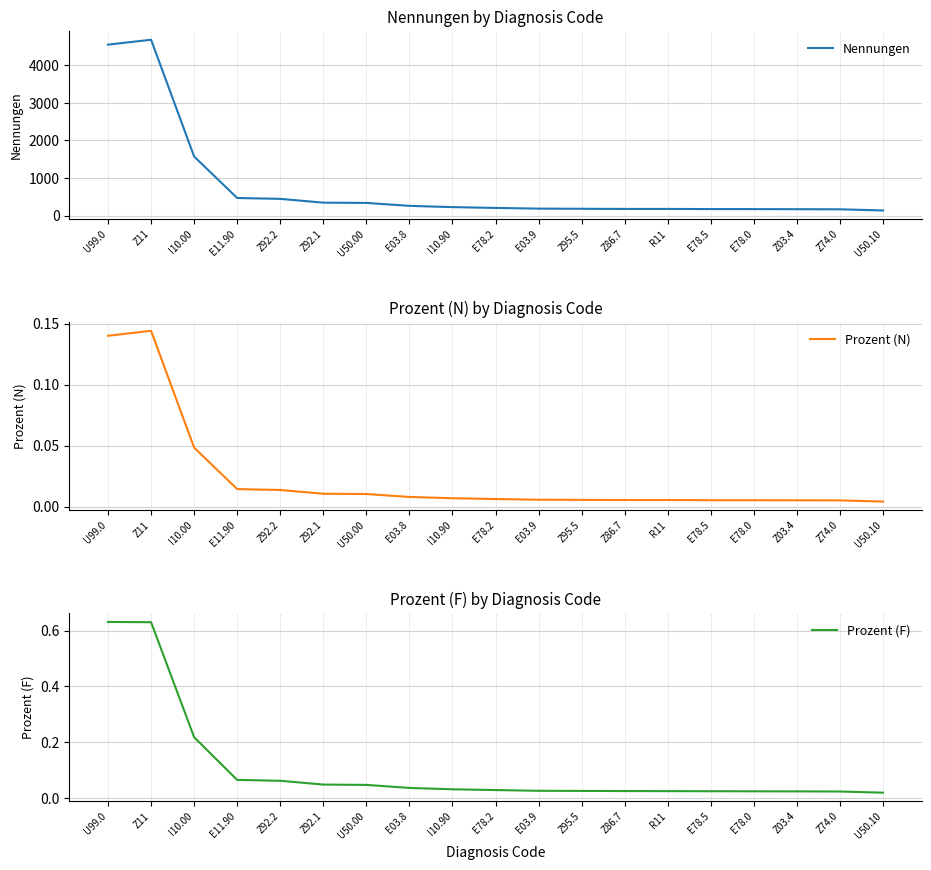

Reading left to right, what are all the values shown in this chart?

Nennungen: 4553.0	4684.0	1573.0	468.0	445.0	344.0	337.0	259.0	225.0	204.0	185.0	181.0	177.0	177.0	173.0	172.0	170.0	167.0	136.0
Prozent (N): 0.1	0.1	0.0	0.0	0.0	0.0	0.0	0.0	0.0	0.0	0.0	0.0	0.0	0.0	0.0	0.0	0.0	0.0	0.0
Prozent (F): 0.6	0.6	0.2	0.1	0.1	0.0	0.0	0.0	0.0	0.0	0.0	0.0	0.0	0.0	0.0	0.0	0.0	0.0	0.0